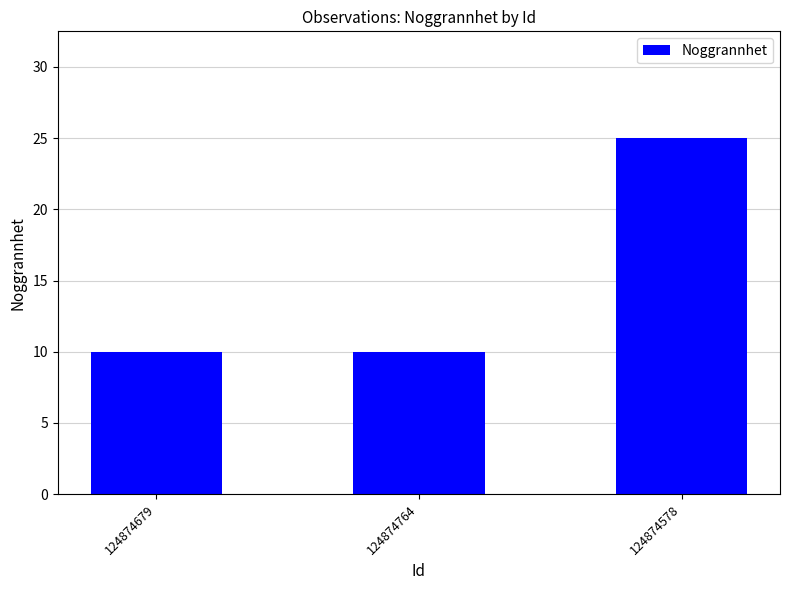

Reading right to left, extract all data points from this chart.

124874578=25	124874764=10	124874679=10